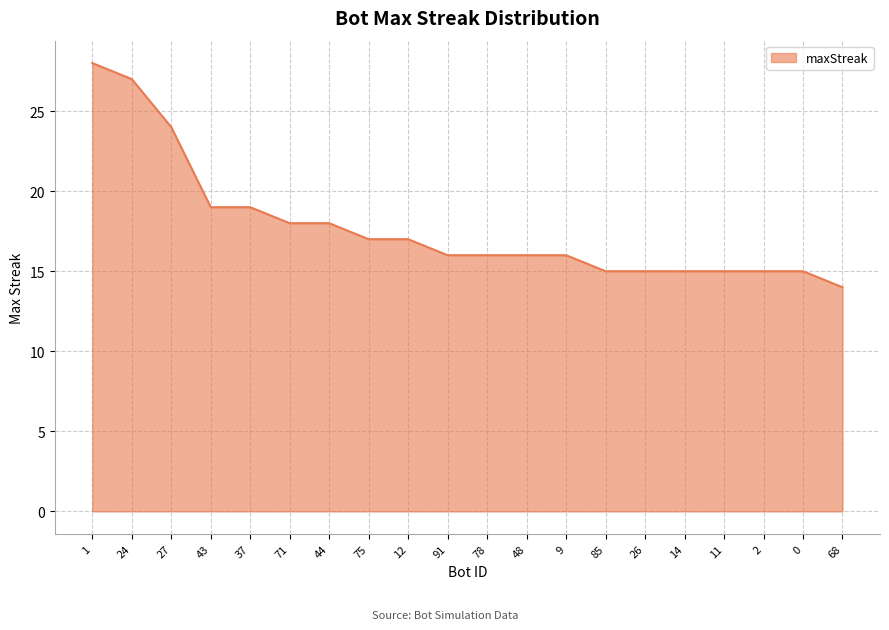

True or false: the data shows 15 at 11.

True